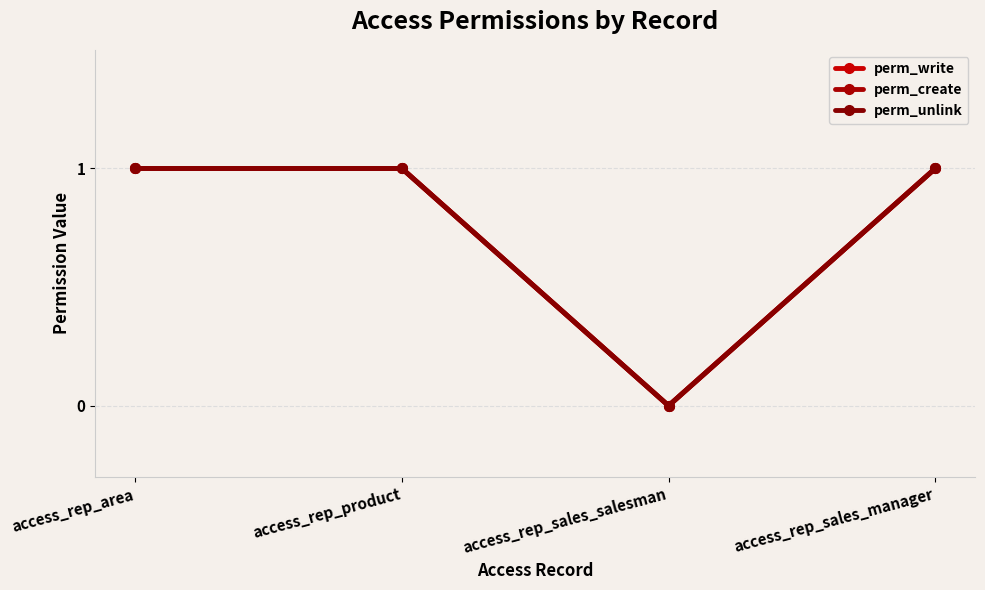

True or false: perm_write has a value of 0 at access_rep_product.

False